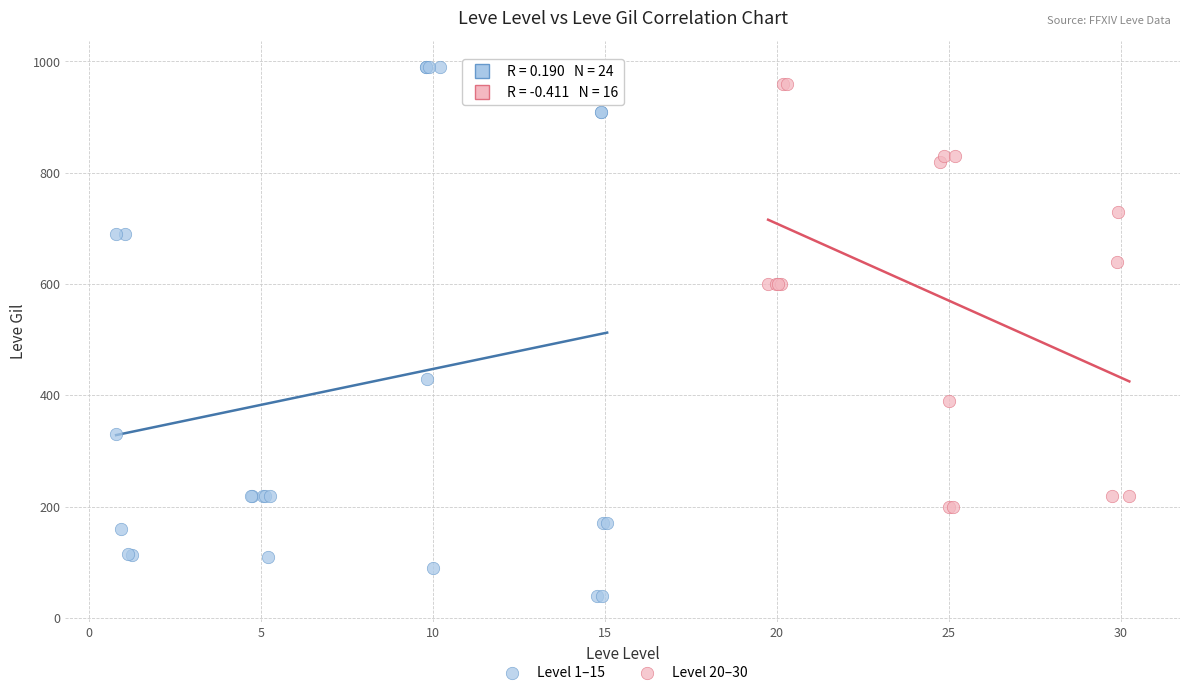

Which series reaches the maximum Y coordinate?

Level 1–15